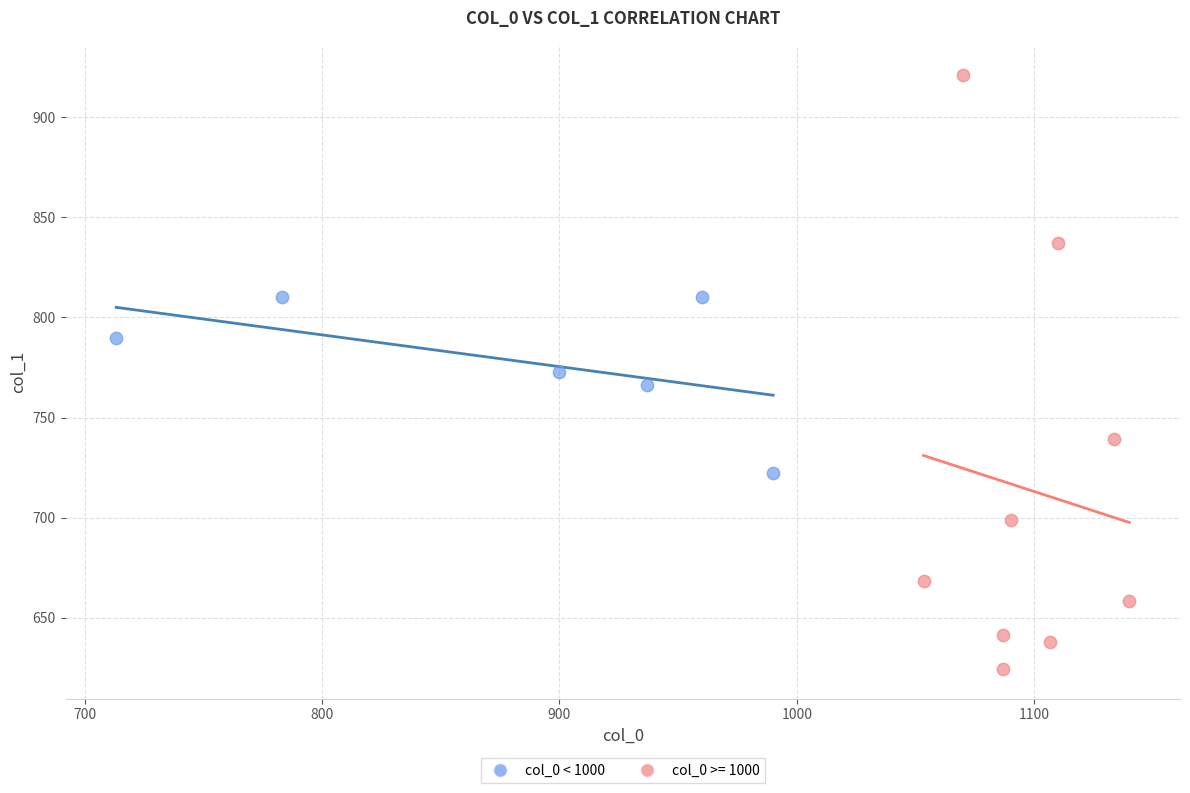

Which series has the largest Y range (max minus min)?

col_0 >= 1000